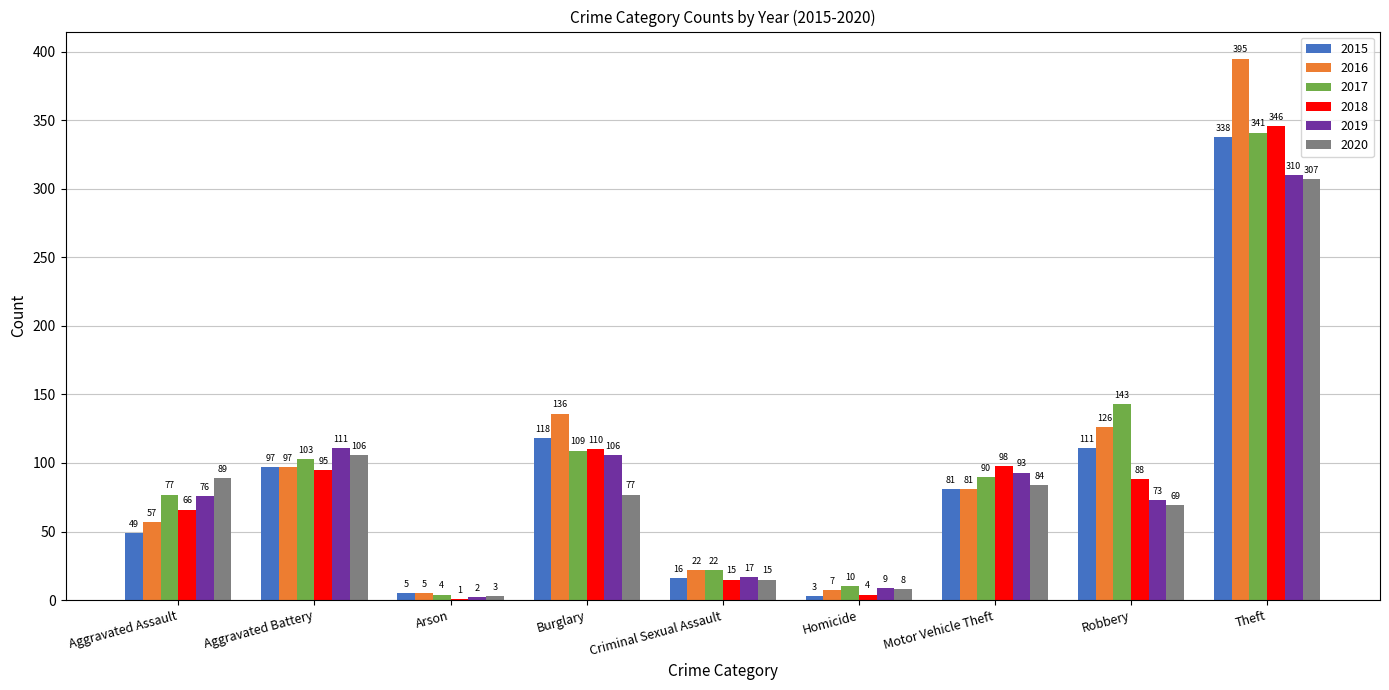

Reading right to left, list all the values displayed in this chart.

2015: Theft=338	Robbery=111	Motor Vehicle Theft=81	Homicide=3	Criminal Sexual Assault=16	Burglary=118	Arson=5	Aggravated Battery=97	Aggravated Assault=49
2016: Theft=395	Robbery=126	Motor Vehicle Theft=81	Homicide=7	Criminal Sexual Assault=22	Burglary=136	Arson=5	Aggravated Battery=97	Aggravated Assault=57
2017: Theft=341	Robbery=143	Motor Vehicle Theft=90	Homicide=10	Criminal Sexual Assault=22	Burglary=109	Arson=4	Aggravated Battery=103	Aggravated Assault=77
2018: Theft=346	Robbery=88	Motor Vehicle Theft=98	Homicide=4	Criminal Sexual Assault=15	Burglary=110	Arson=1	Aggravated Battery=95	Aggravated Assault=66
2019: Theft=310	Robbery=73	Motor Vehicle Theft=93	Homicide=9	Criminal Sexual Assault=17	Burglary=106	Arson=2	Aggravated Battery=111	Aggravated Assault=76
2020: Theft=307	Robbery=69	Motor Vehicle Theft=84	Homicide=8	Criminal Sexual Assault=15	Burglary=77	Arson=3	Aggravated Battery=106	Aggravated Assault=89